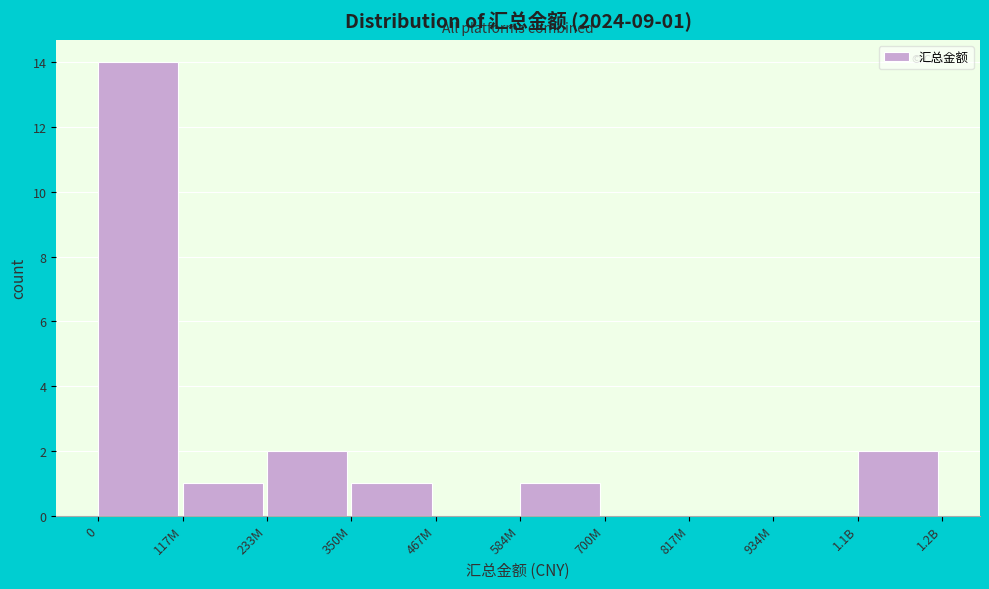

Reading left to right, transcribe all the data shown in this chart.

0=14	117M=1	233M=2	350M=1	467M=0	584M=1	700M=0	817M=0	934M=0	1.1B=2